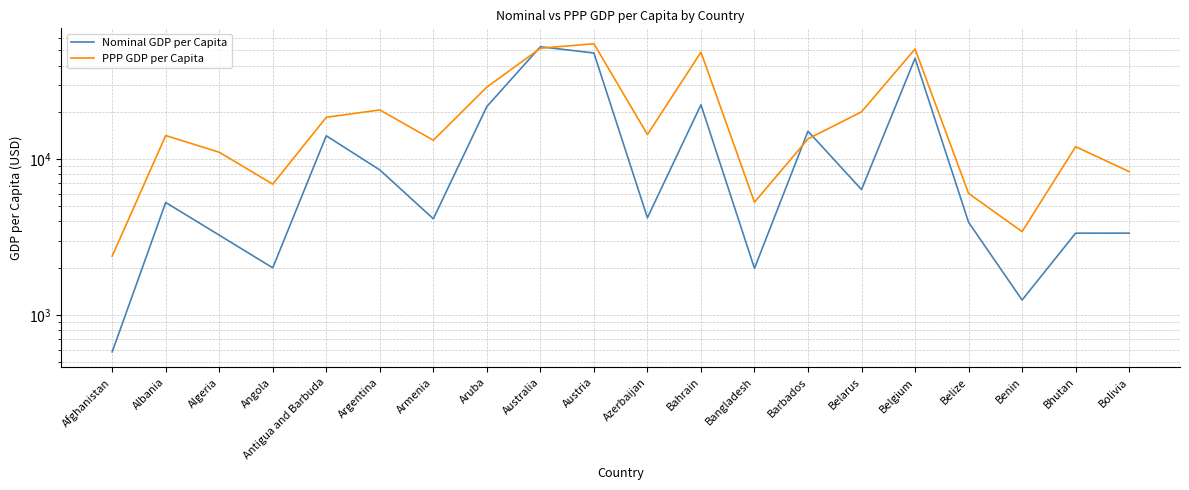

In PPP GDP per Capita, how many points are higher than both neighbors (excluding endpoints)?

6